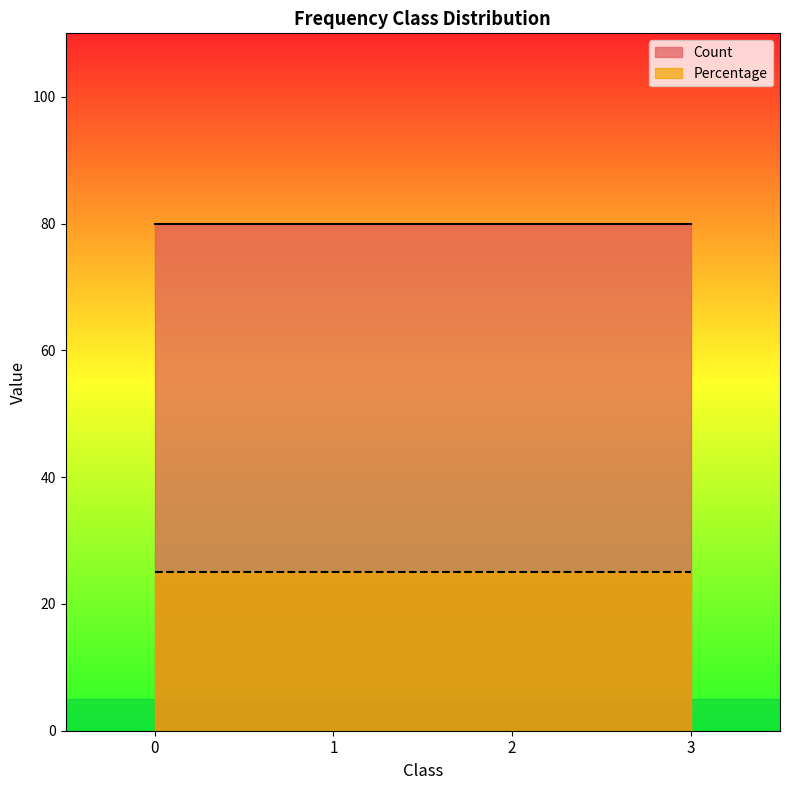

Reading left to right, transcribe all the data shown in this chart.

Count: 80	80	80	80
Percentage: 25	25	25	25